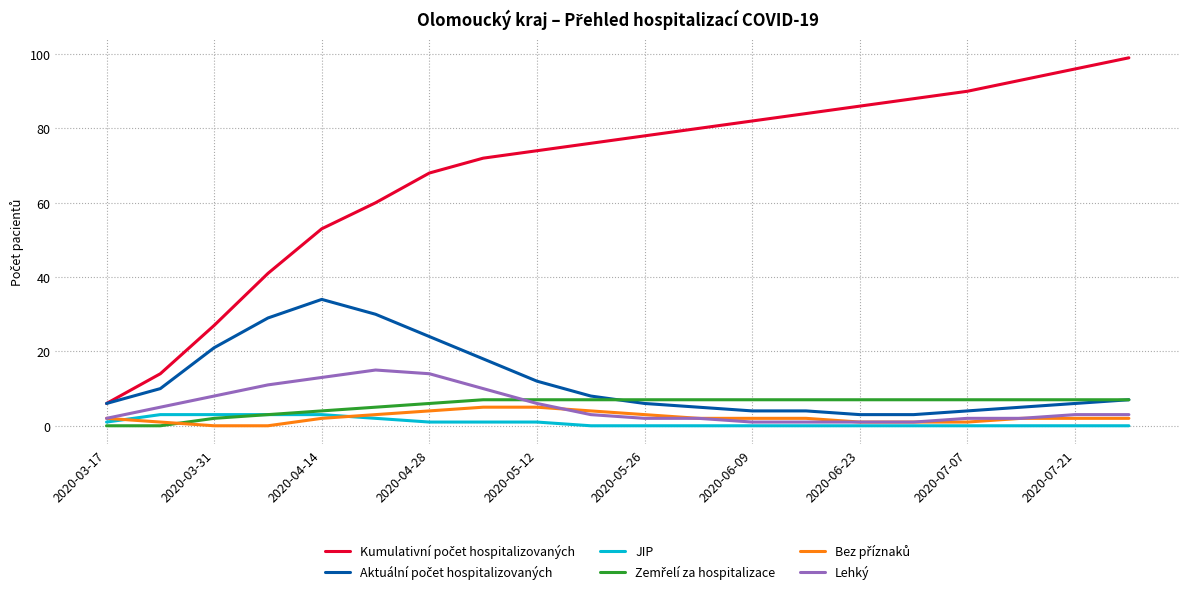

What is the maximum value for Lehký?

15